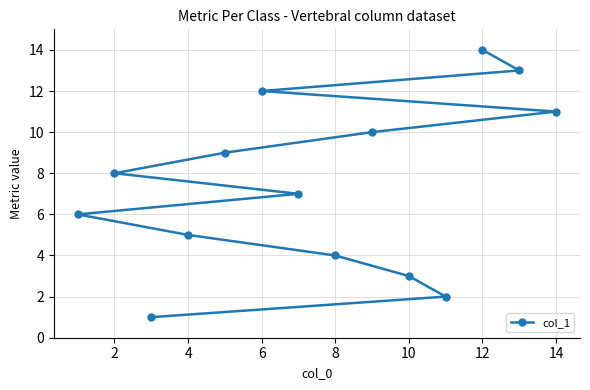

The chart shows a value of 5 at 4. True or false?

True